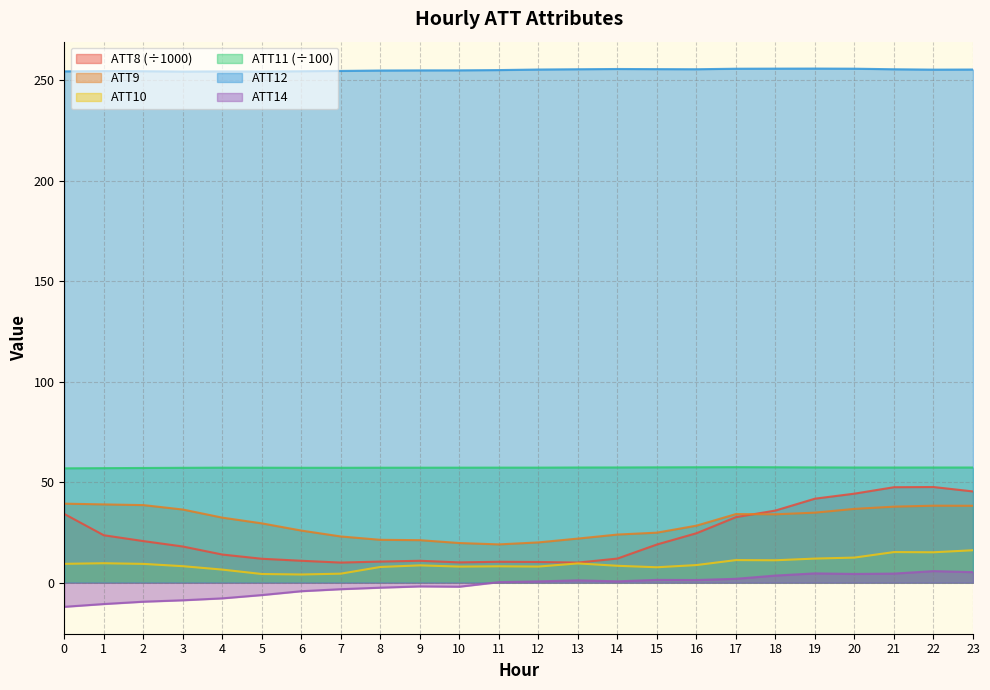

In ATT9, how many points are higher than both neighbors (excluding endpoints)?

2